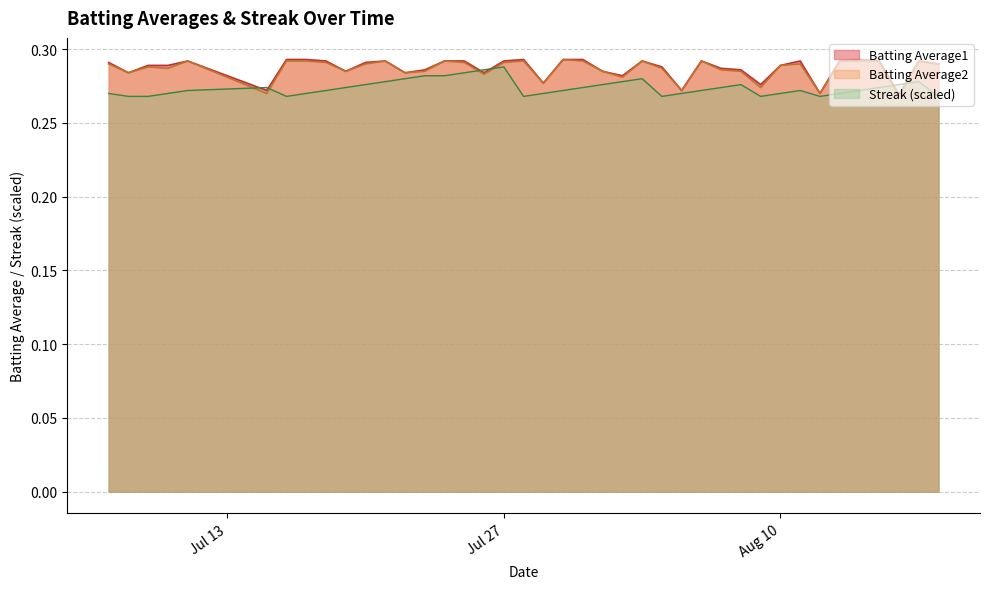

The value of Batting Average2 at Jul 27 is 0.1. True or false?

False